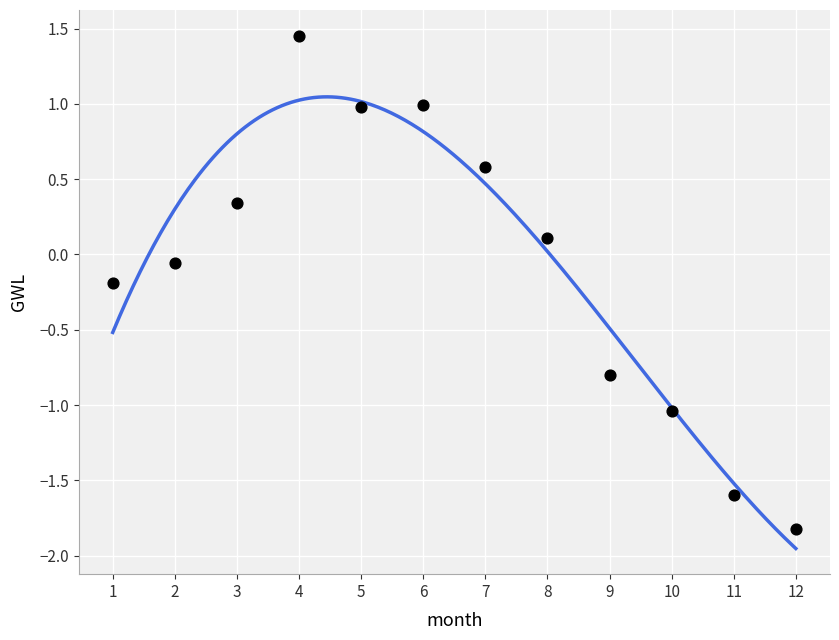

What is the range of Y values (max minus min)?

3.3